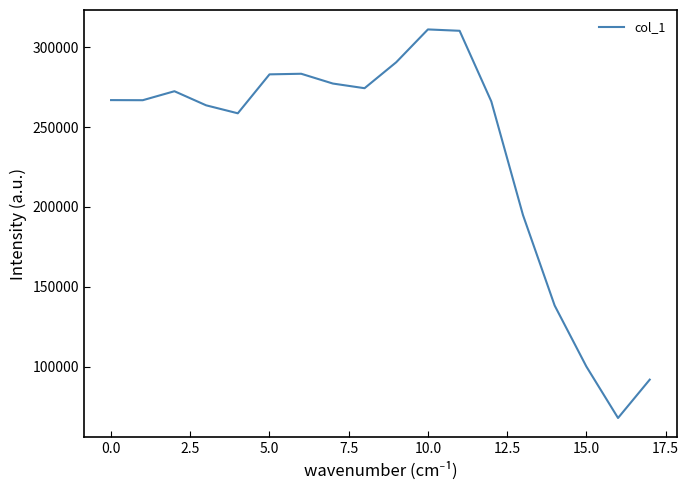

How many interior local peaks (higher than both neighbors) does the data have?

3